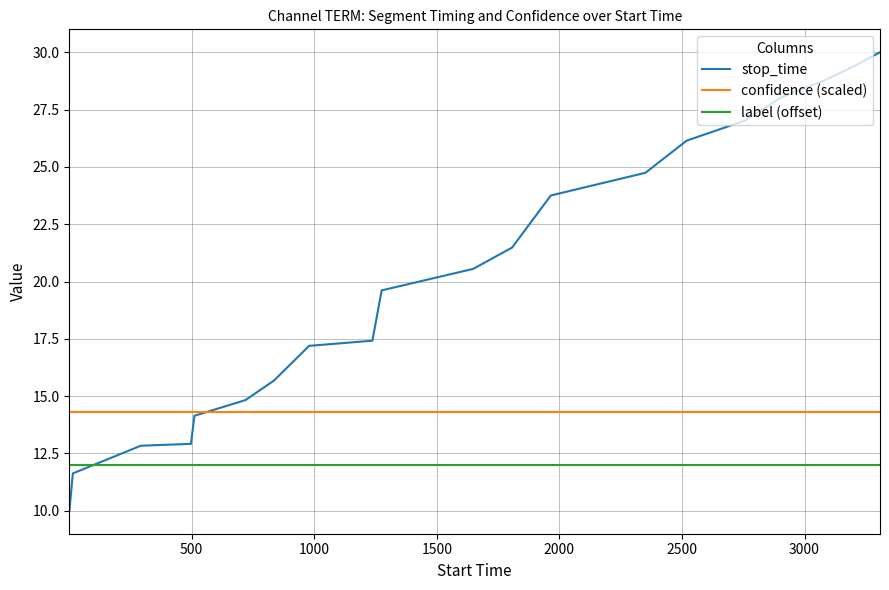

True or false: label (offset) and stop_time cross at least once.

True